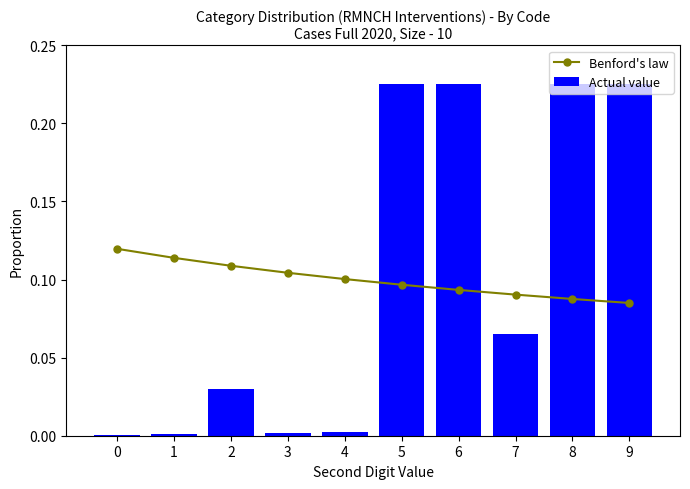

Rank the series by their average value, from highest to lowest.

Benford's law, Actual value